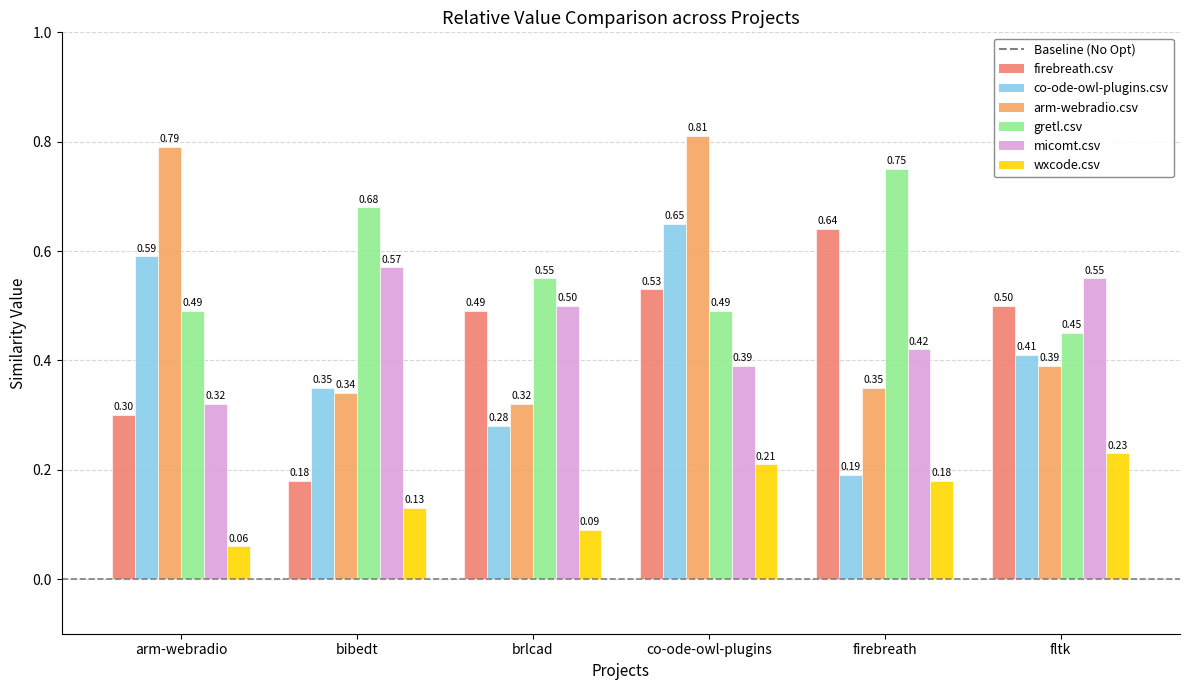

Count the number of categories in the chart.

6